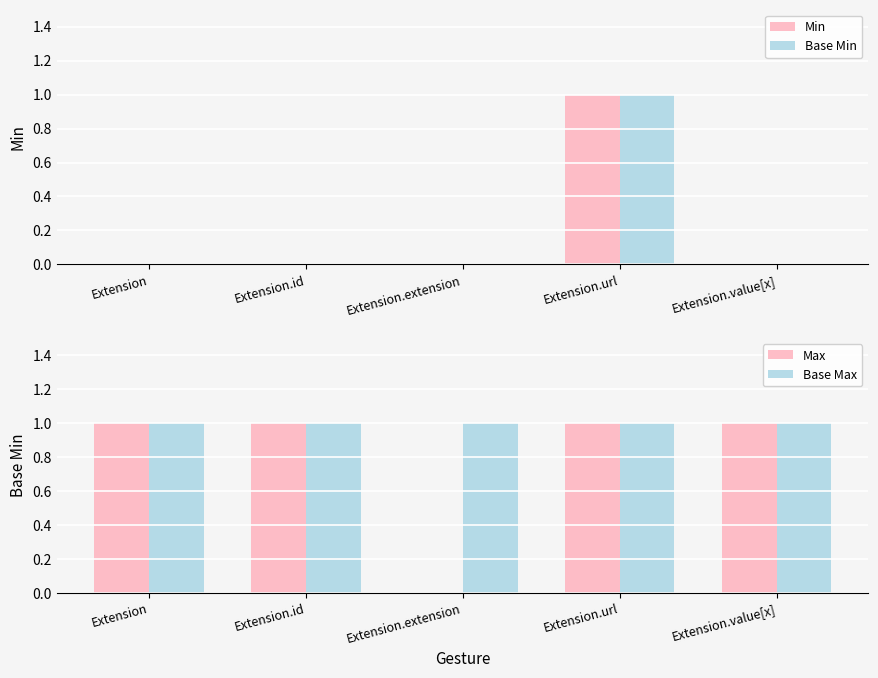

Reading right to left, extract all data points from this chart.

Min: 0	1	0	0	0
Base Min: 0	1	0	0	0
Max: 1	1	0	1	1
Base Max: 1	1	1	1	1